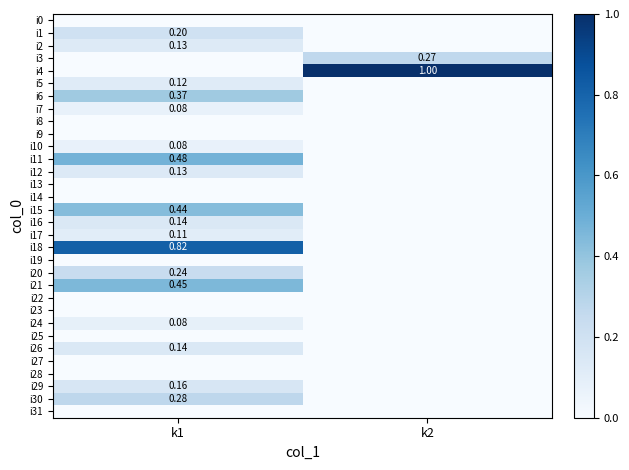

How many values in i17 are above zero?

1